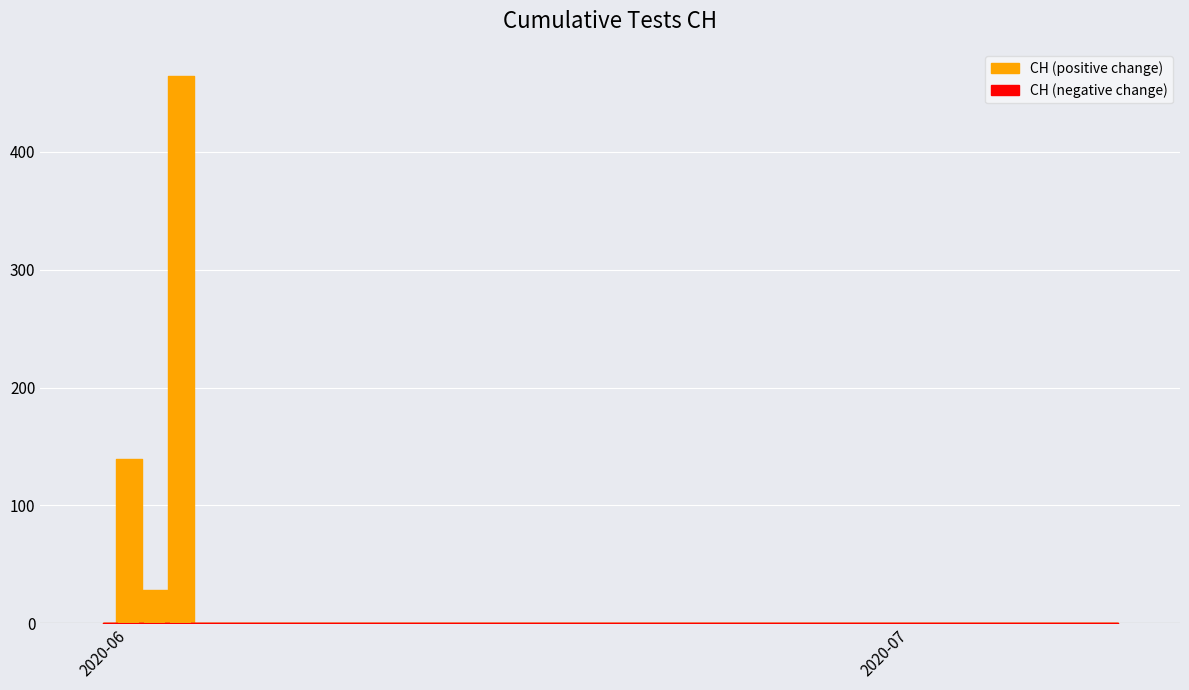

What is the maximum value shown in the chart?

464